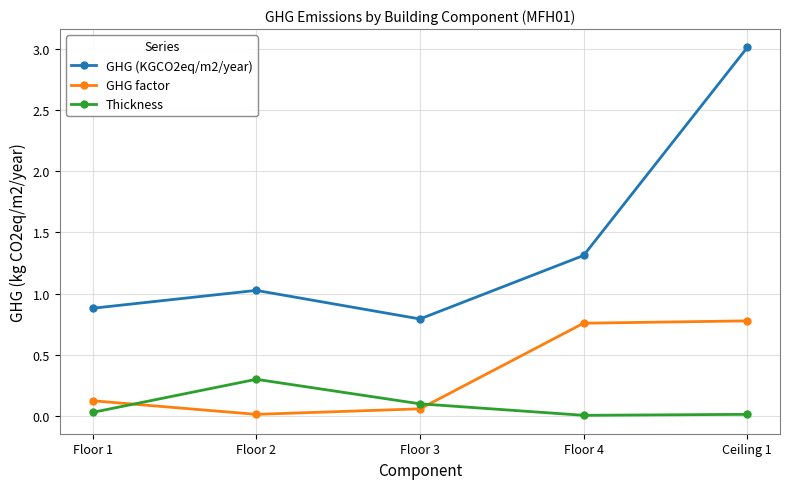

At Ceiling 1, list the series in order from largest to smallest.

GHG (KGCO2eq/m2/year), GHG factor, Thickness